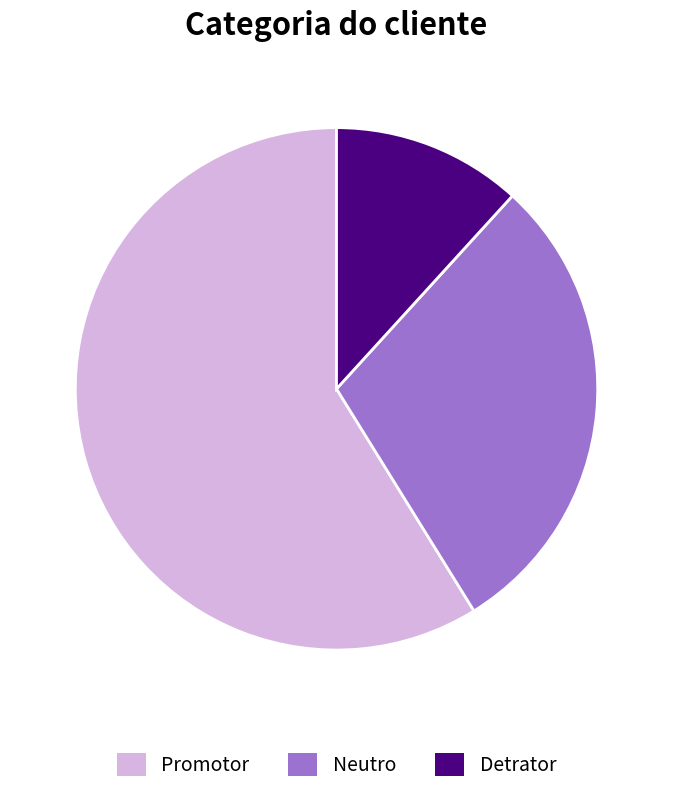

How many slices are in this pie chart?

3